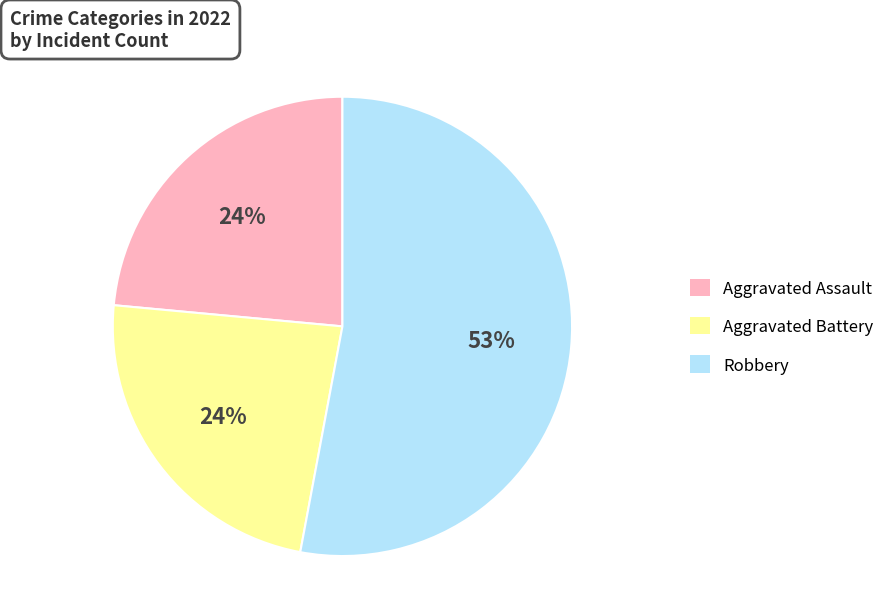

To the nearest percent, what is the difference between the Aggravated Assault and Robbery slice percentages?

29%